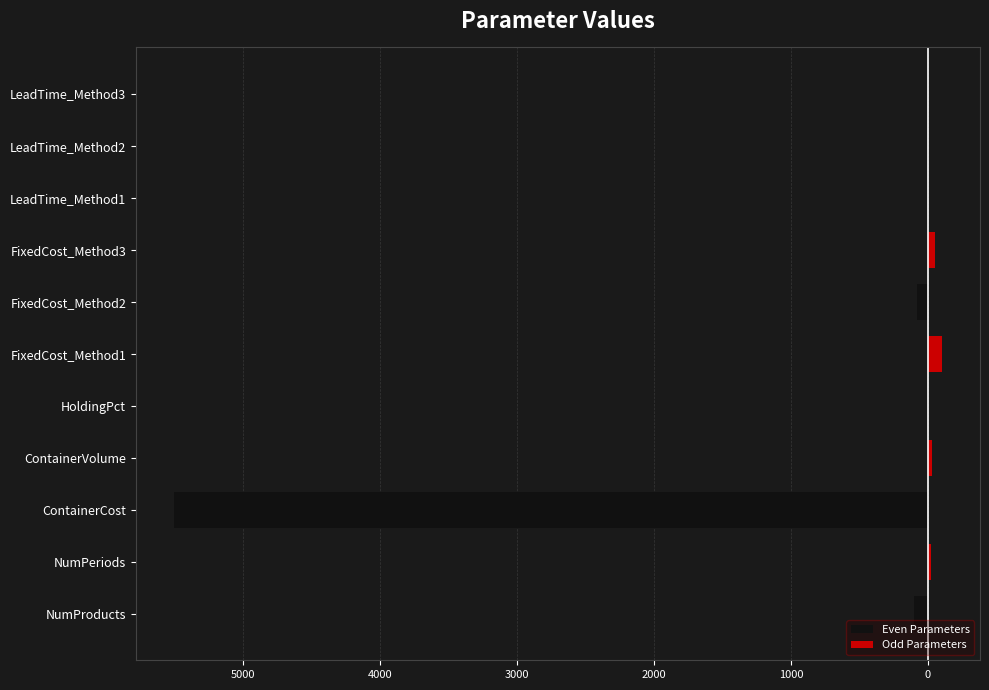

What is the ratio of the value at ContainerVolume to the value at FixedCost_Method2?

0.4